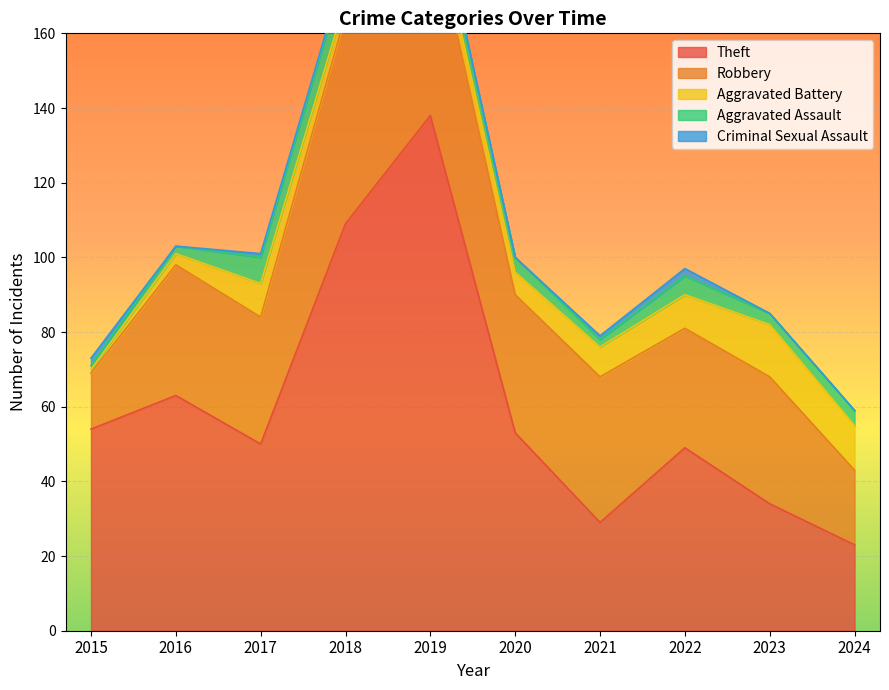

What is the sum of all Aggravated Assault values?

41